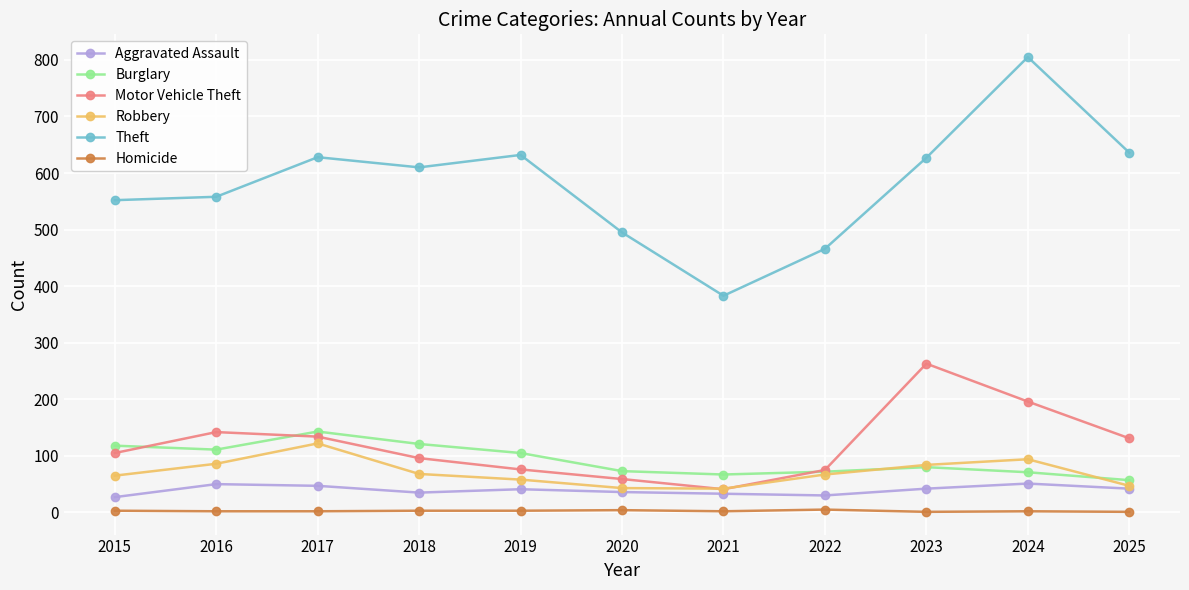

How many data points does each series have?

11